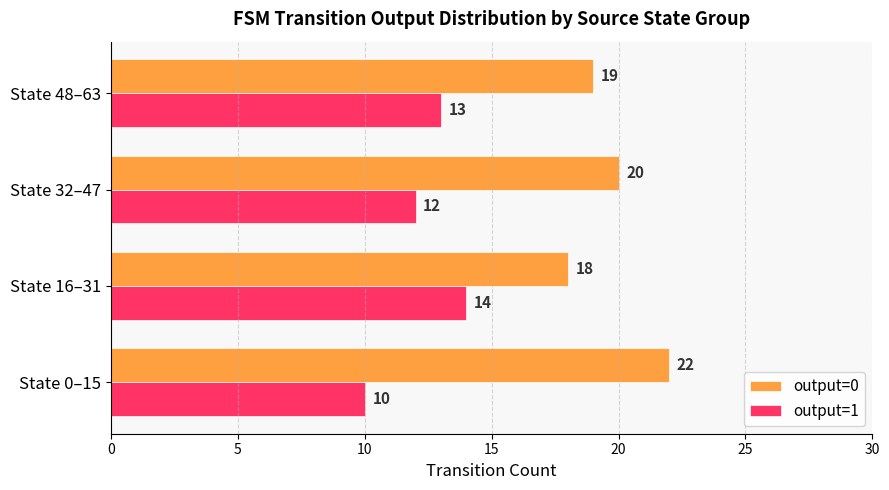

What is the average value of the output=0 series?

20